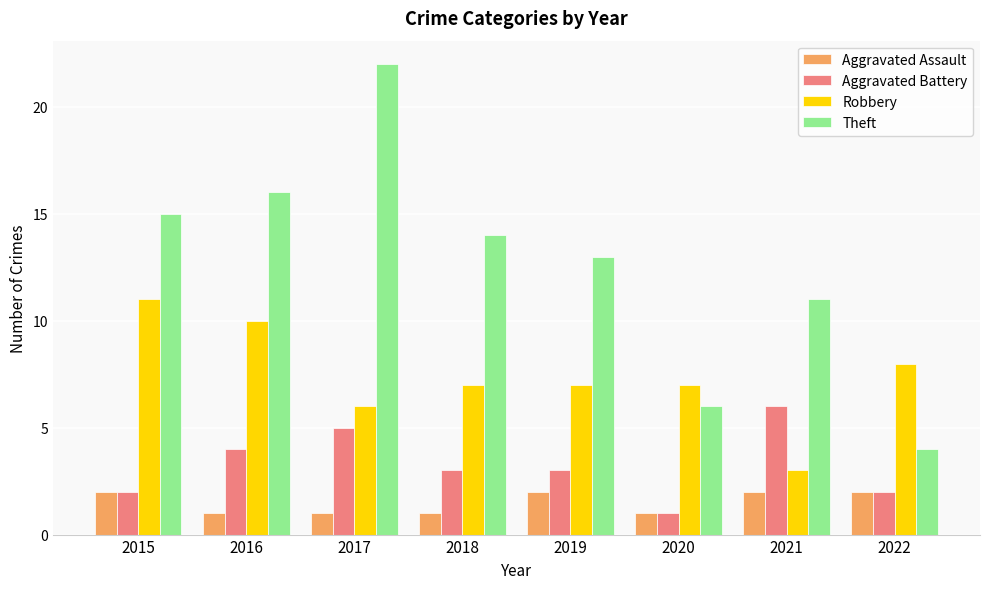

What is the total value across all series at 2021?

22